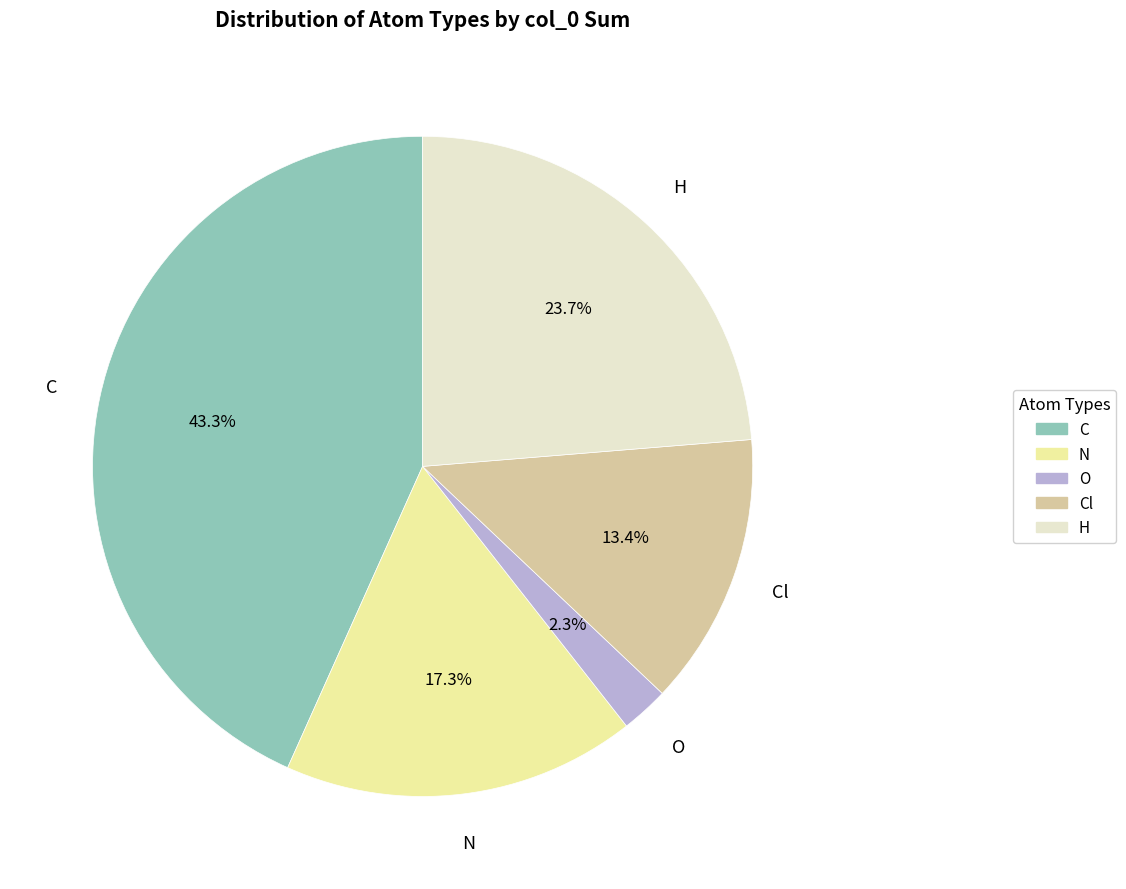

Is N the majority of the pie?

No